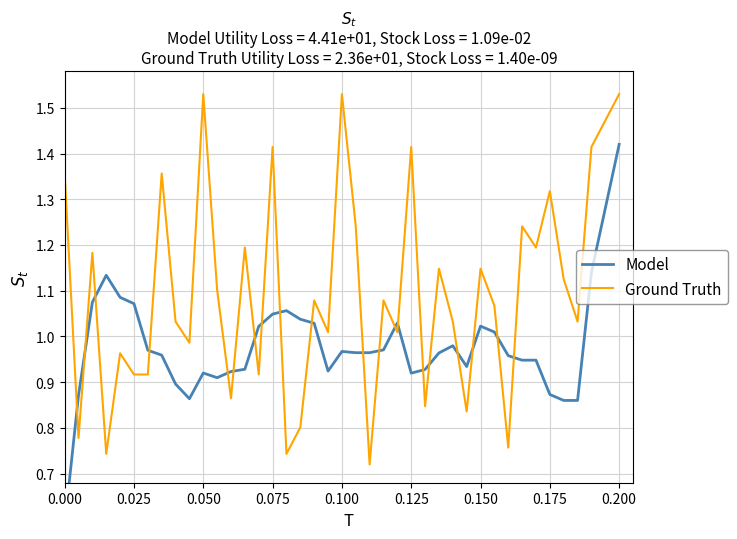

The value of Ground Truth at 0.150 is 1.9. True or false?

False